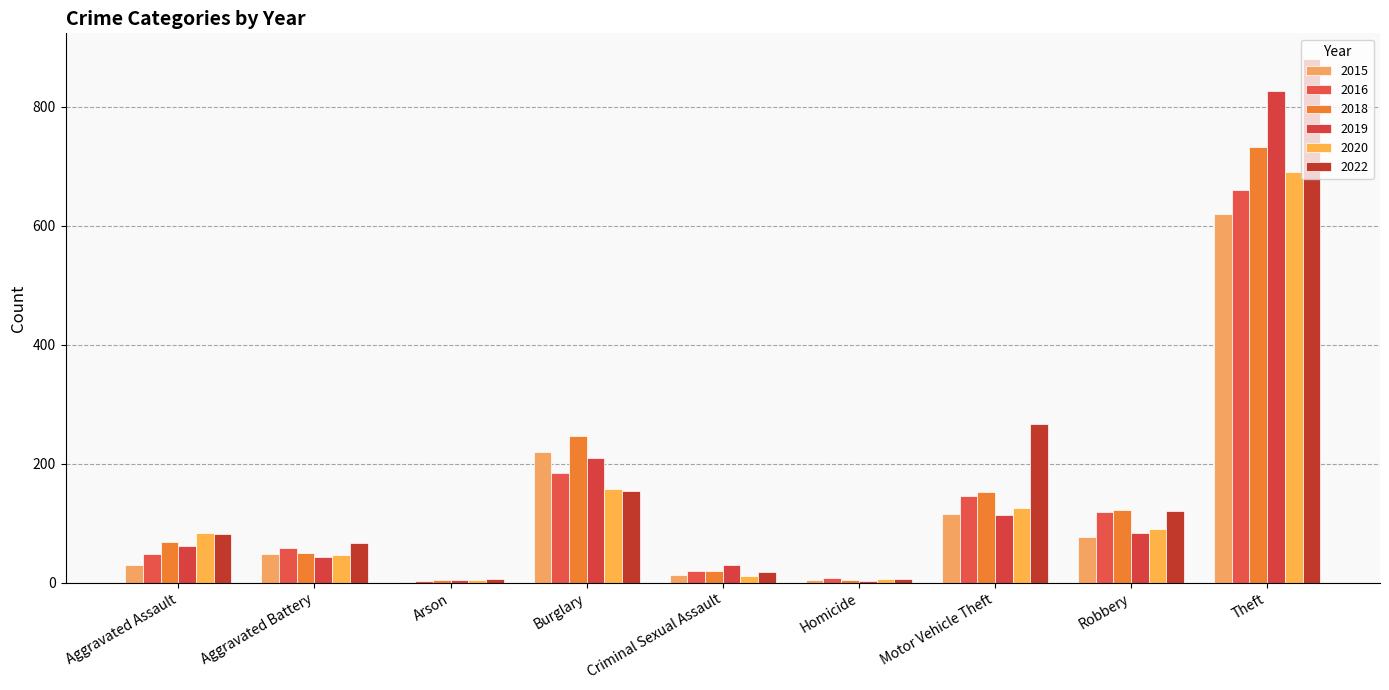

How many series are shown in this chart?

6